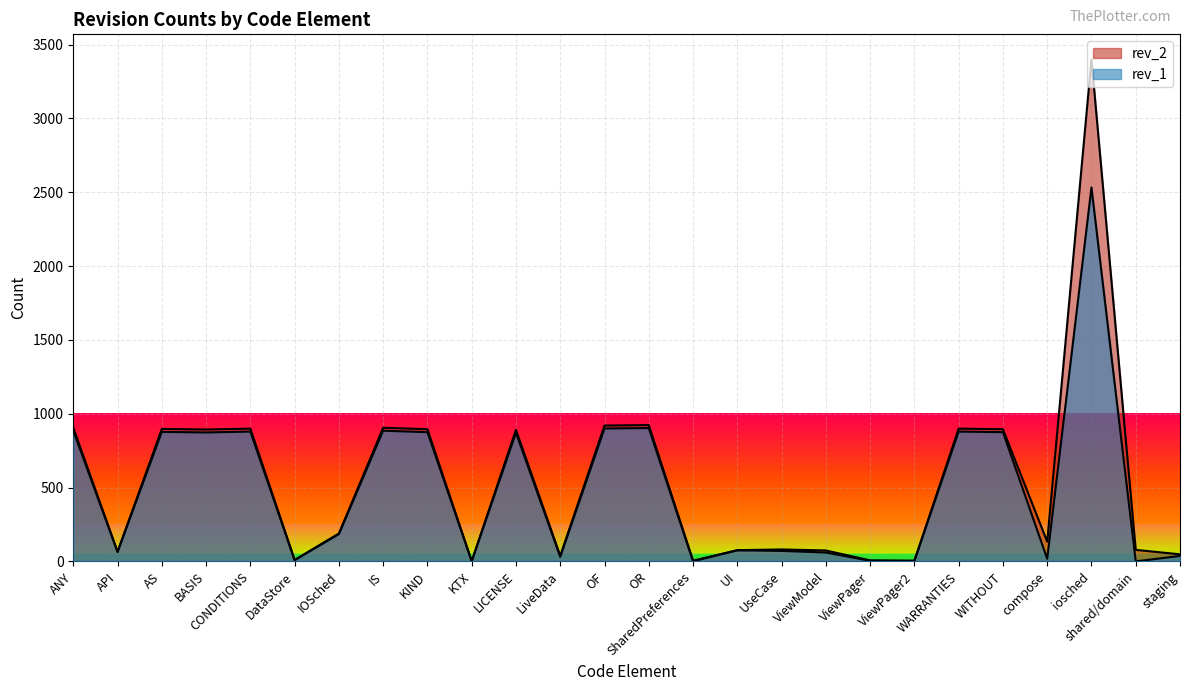

The value of rev_2 at UseCase is 120. True or false?

False